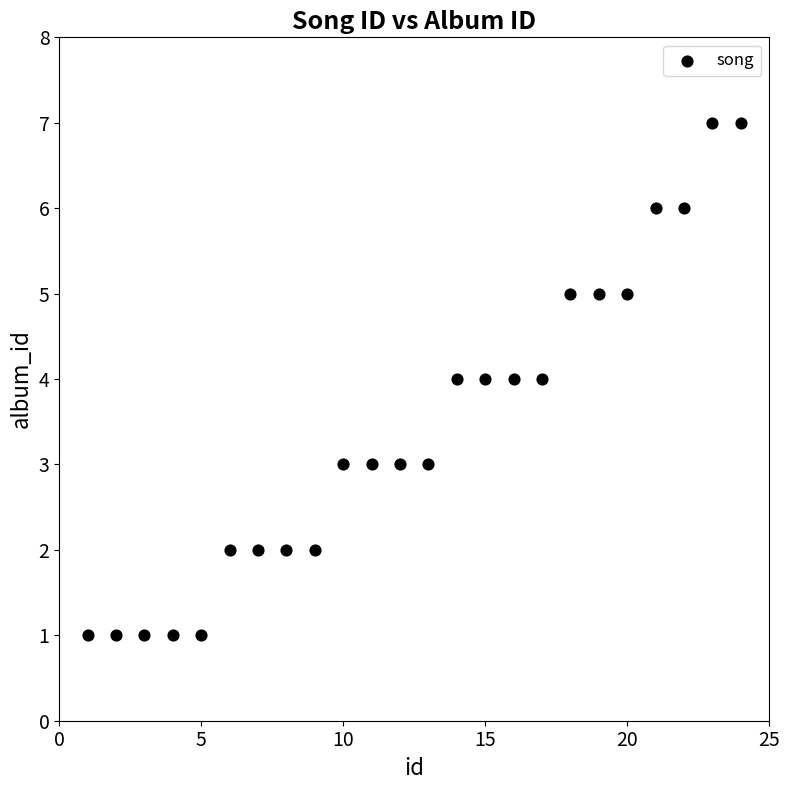

What is the range of Y values (max minus min)?

6